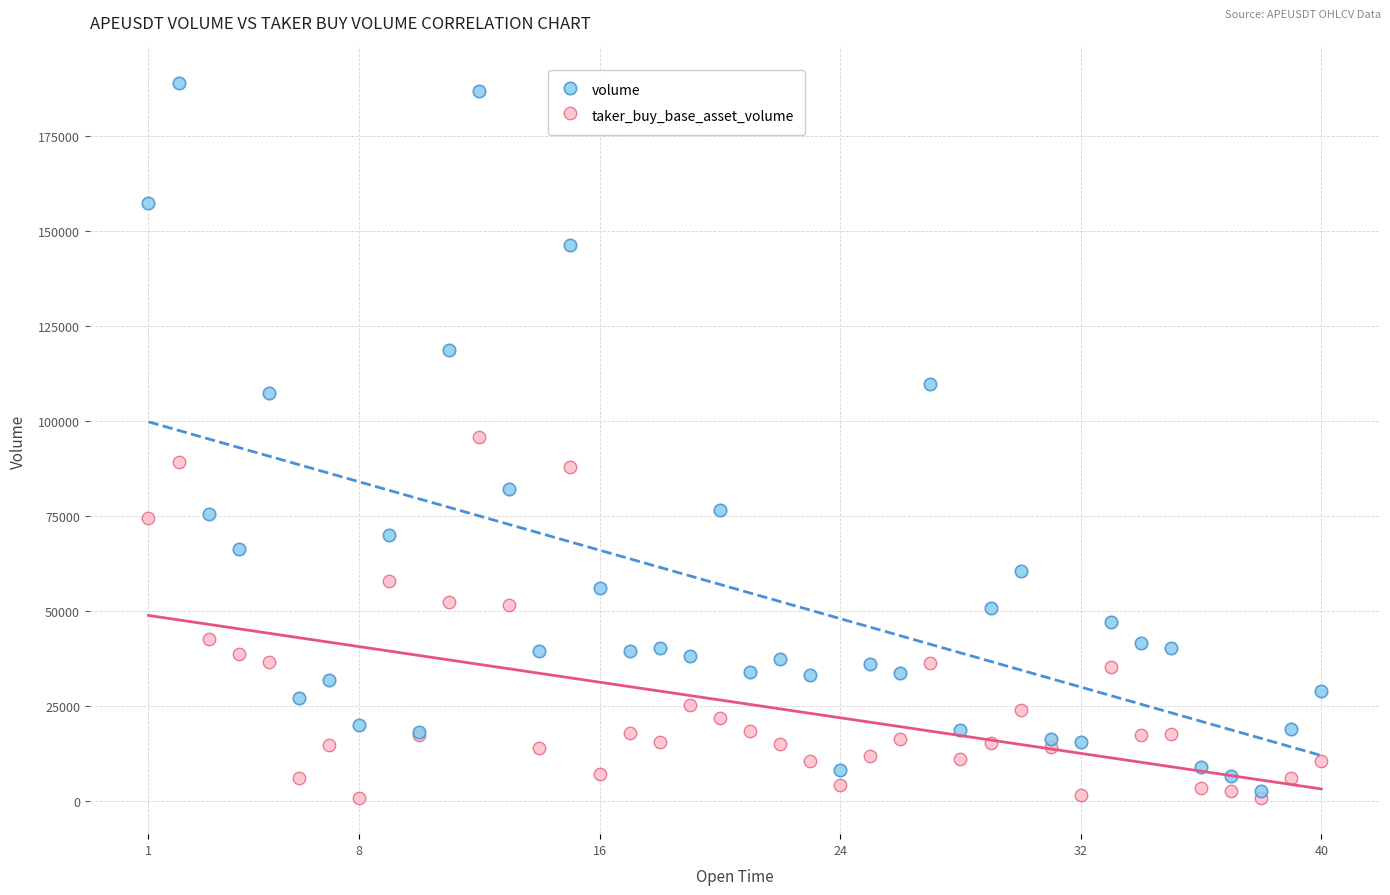

Which series reaches the minimum Y coordinate?

taker_buy_base_asset_volume